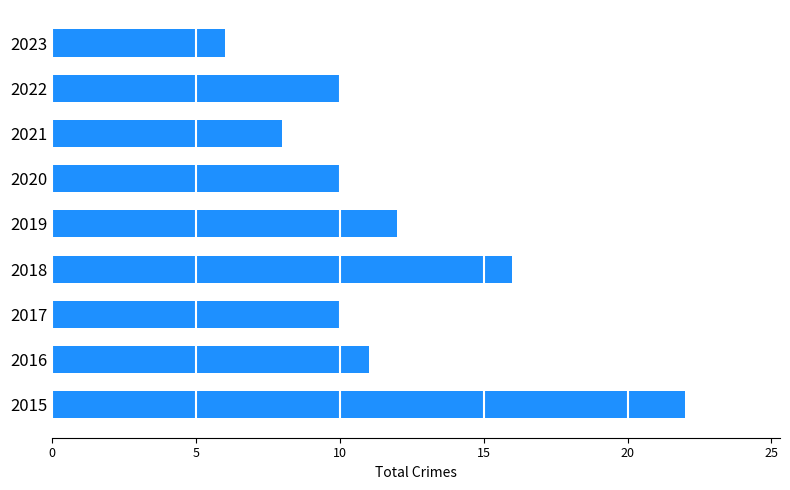

Is it true that the value at 2021 is 5?

False